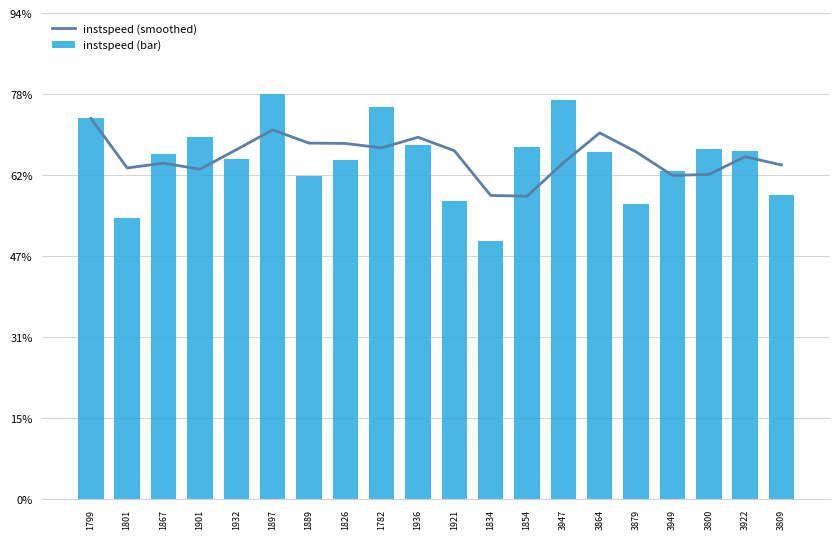

Which series has the widest spread of values?

instspeed (bar)